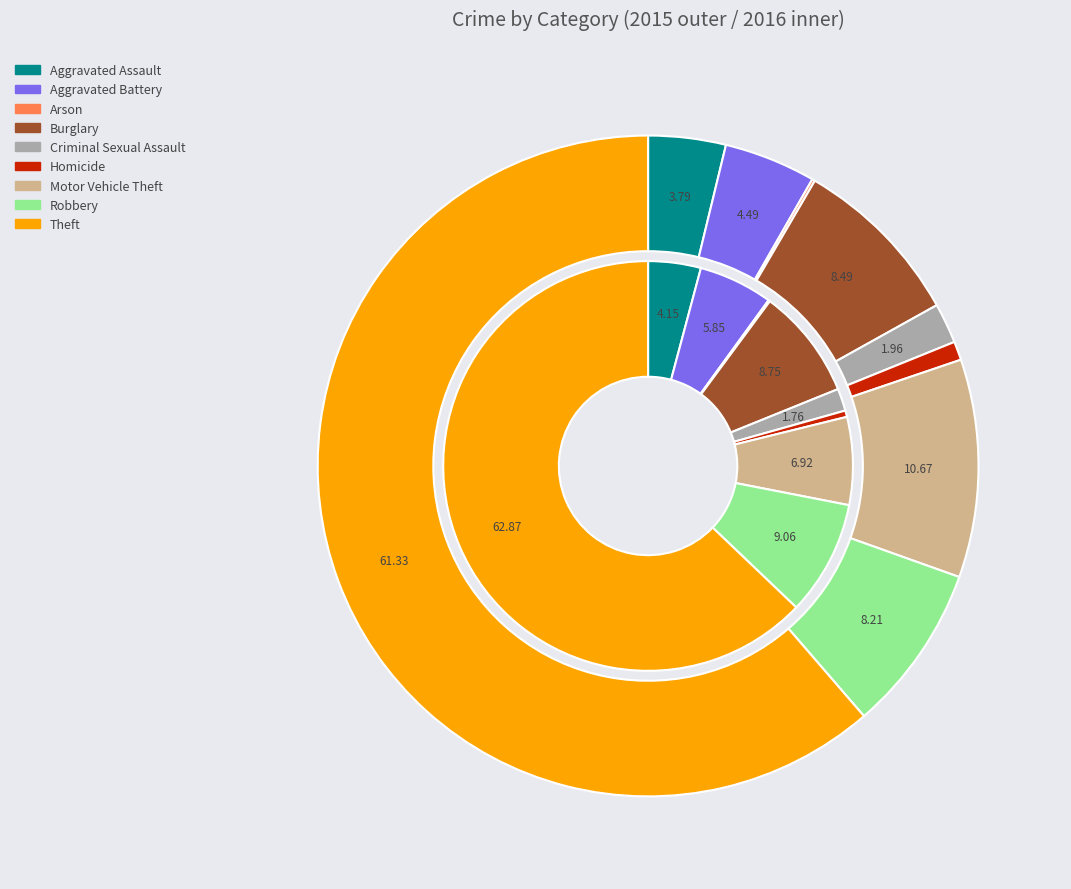

Is there any slice that represents more than half of the pie?

Yes